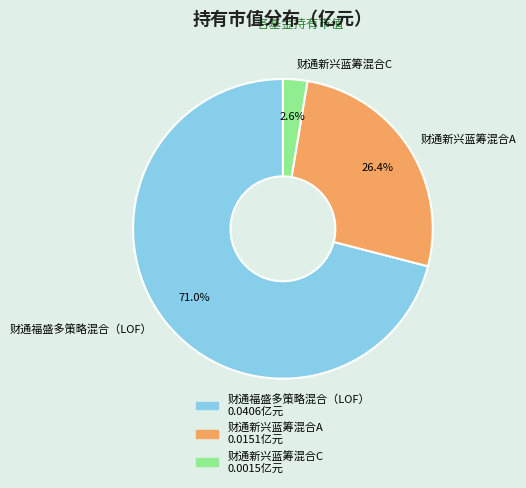

Do 财通新兴蓝筹混合A and 财通福盛多策略混合（LOF） together represent more than half of the pie?

Yes